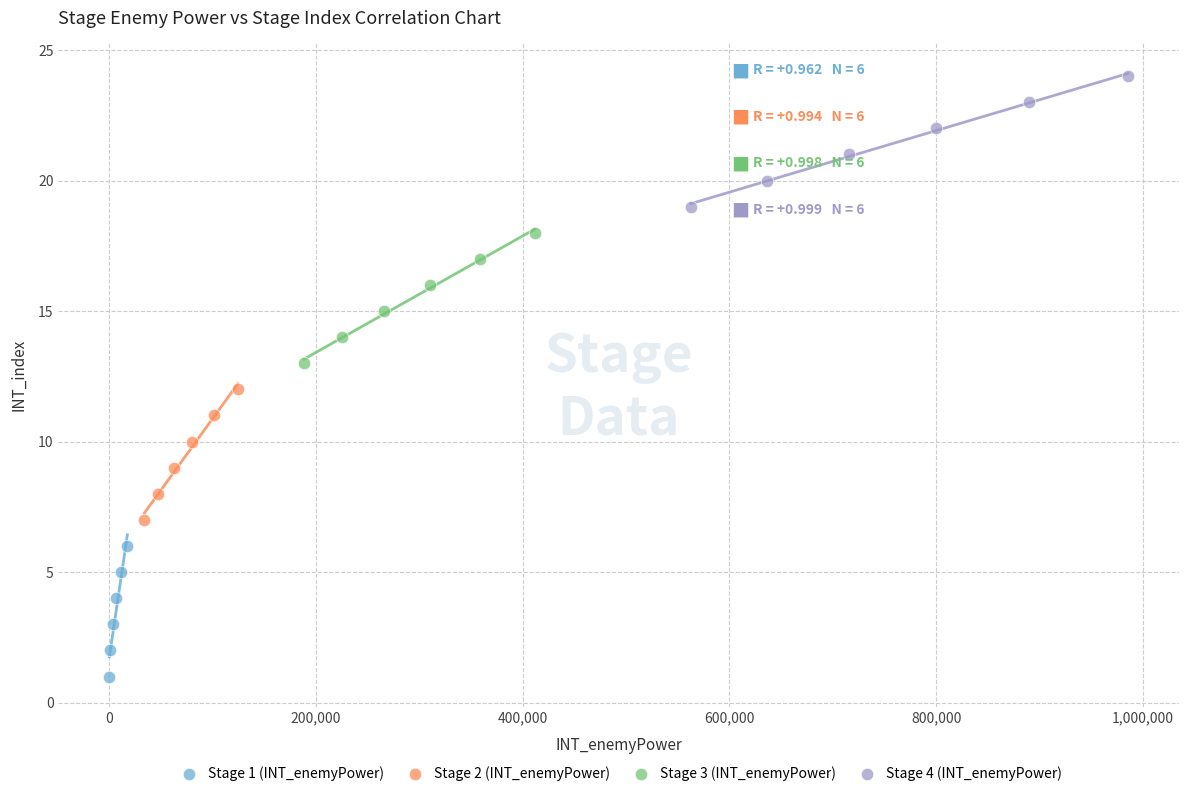

Which series contains the highest Y value?

Stage 4 (INT_enemyPower)